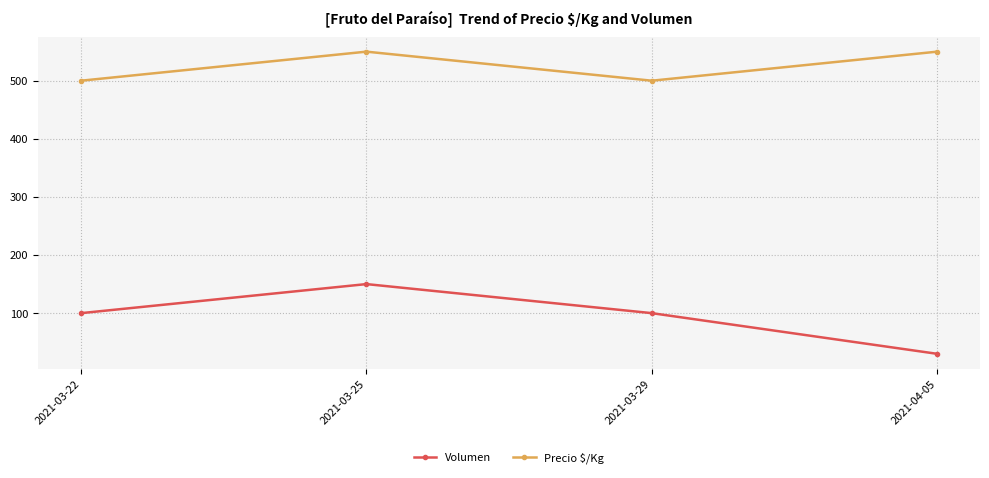

How many data points does each series have?

4